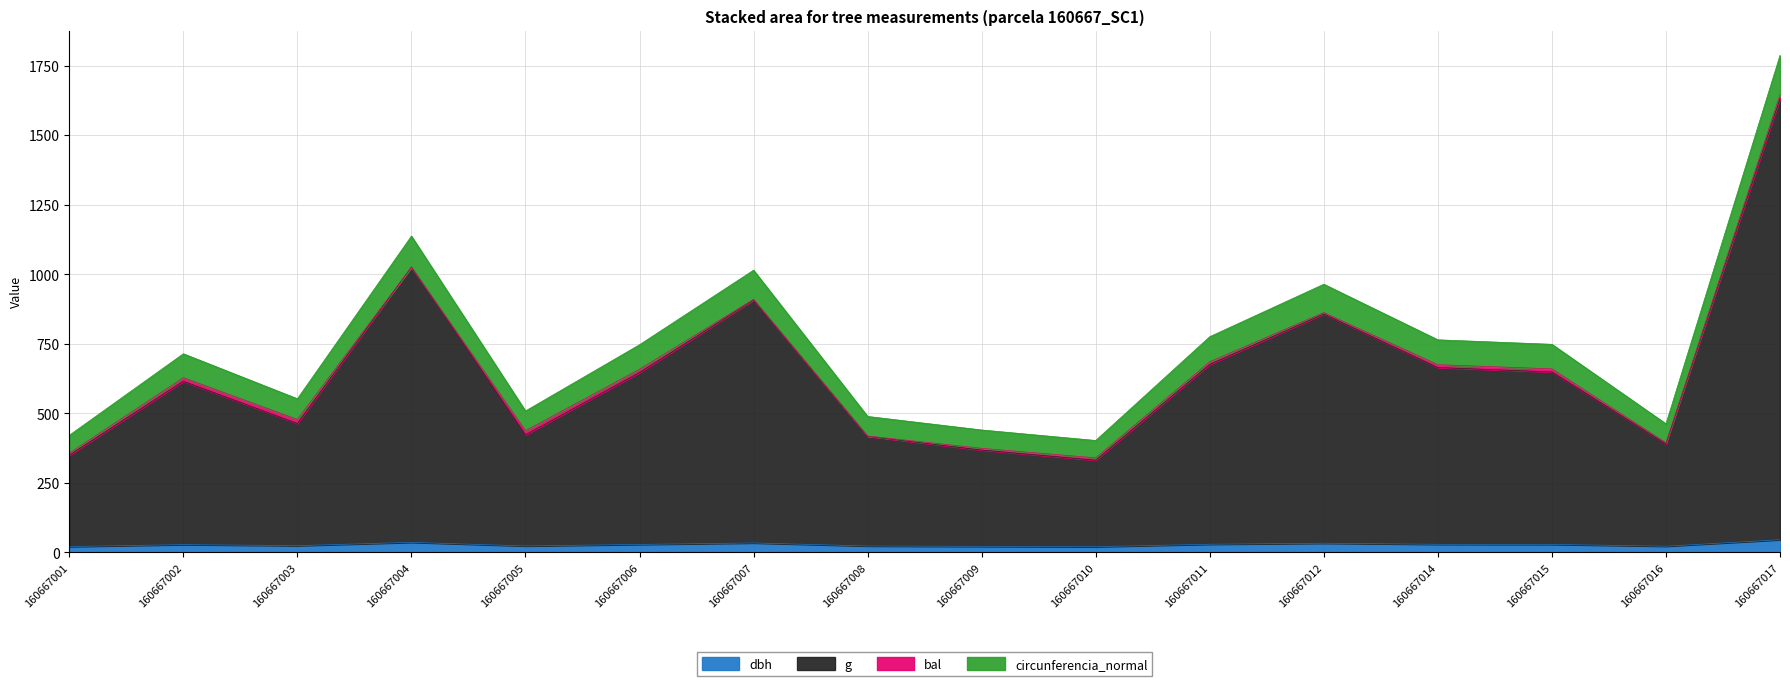

The circunferencia_normal series shows 1222.6 at 160667015. True or false?

False